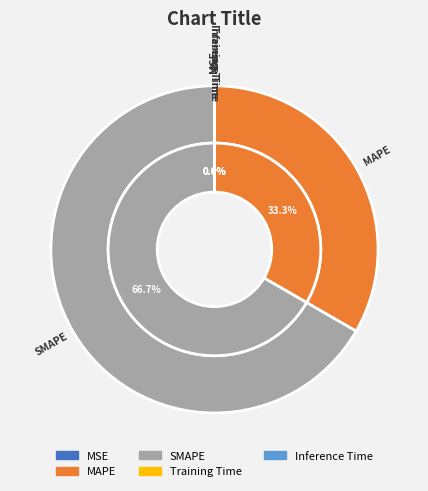

Is it true that Inference Time is 7% of the pie?

False